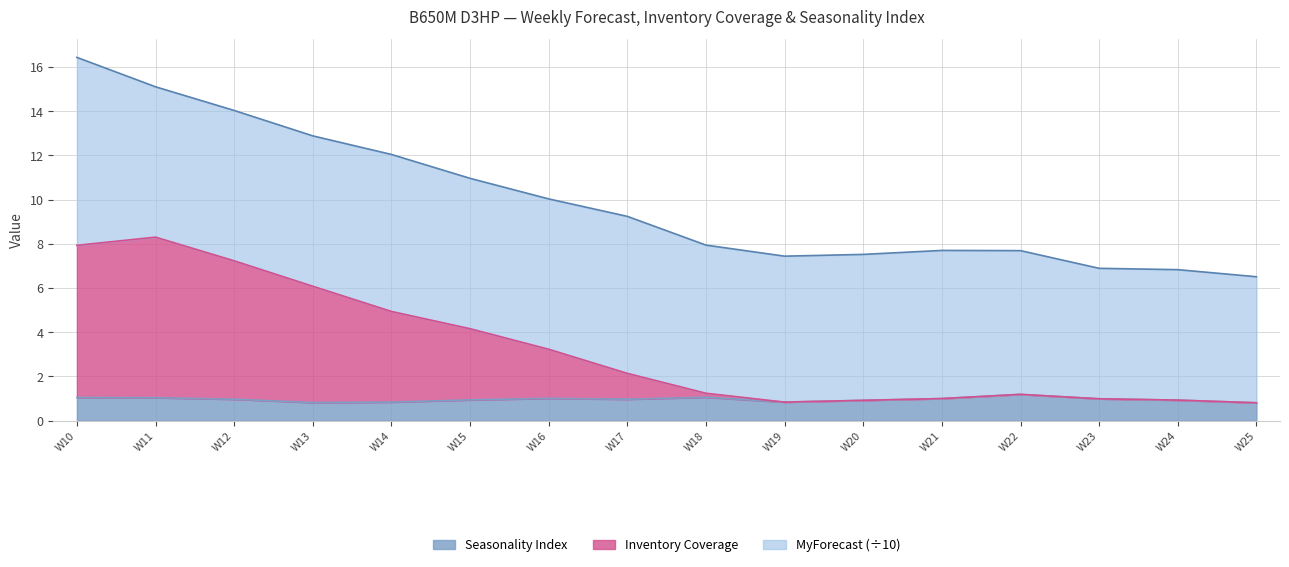

Where is Seasonality Index nearest to the value 1?

W21